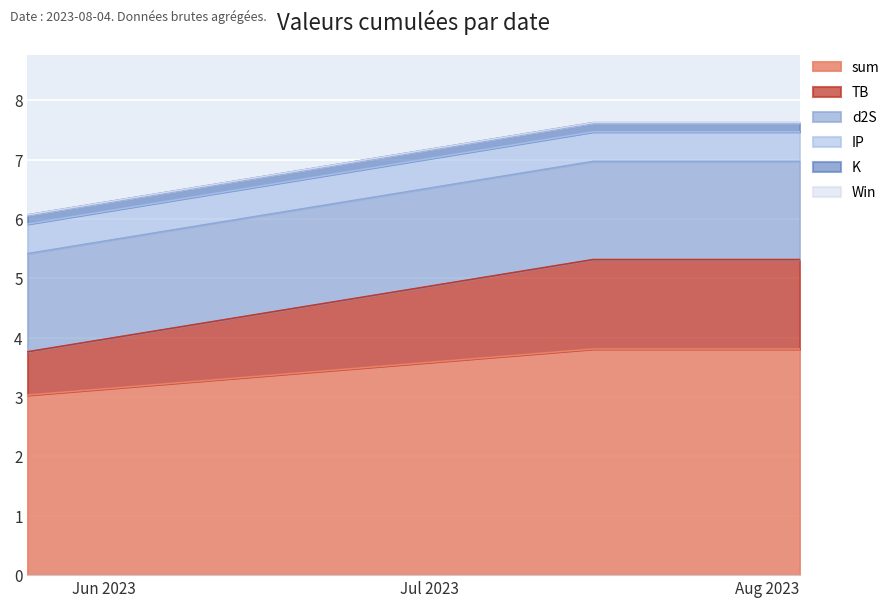

What is the maximum value shown in the chart?

3.8